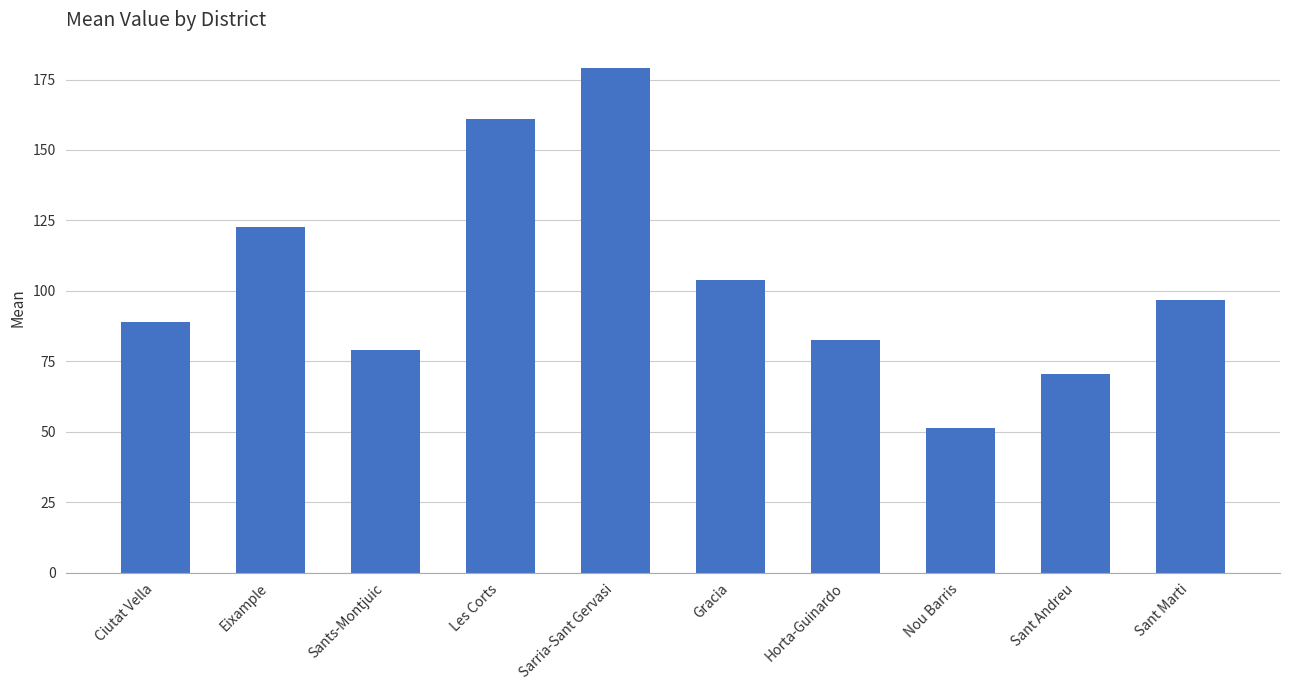

What is the maximum value shown in the chart?

179.1